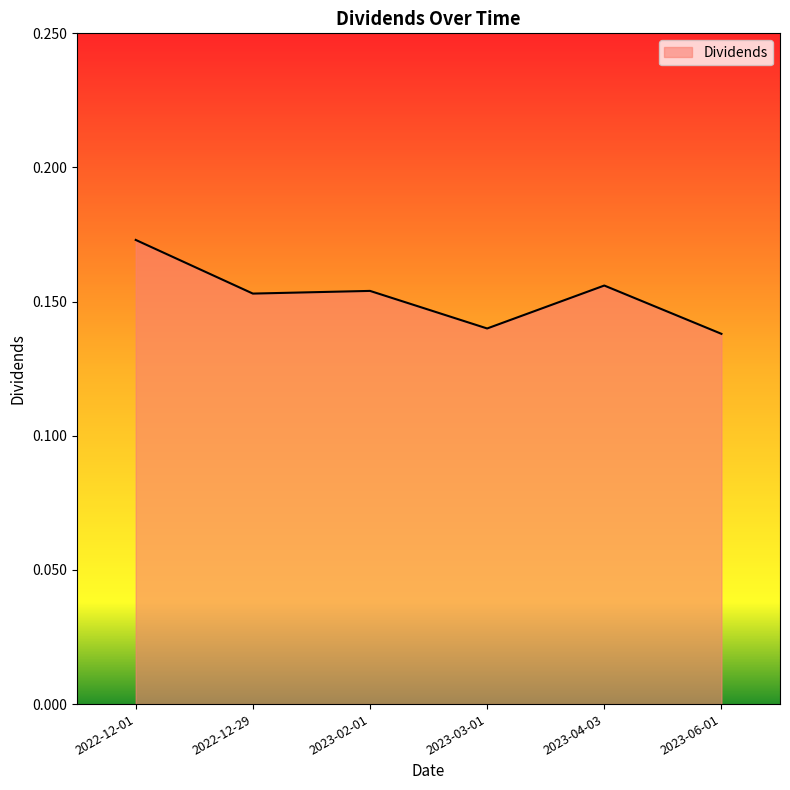

Which label corresponds to the largest value in the chart?

2022-12-01